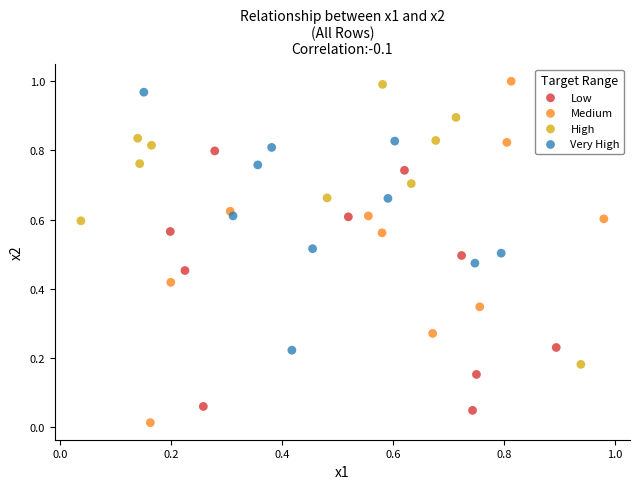

What are all the series names shown in the legend?

Low, Medium, High, Very High